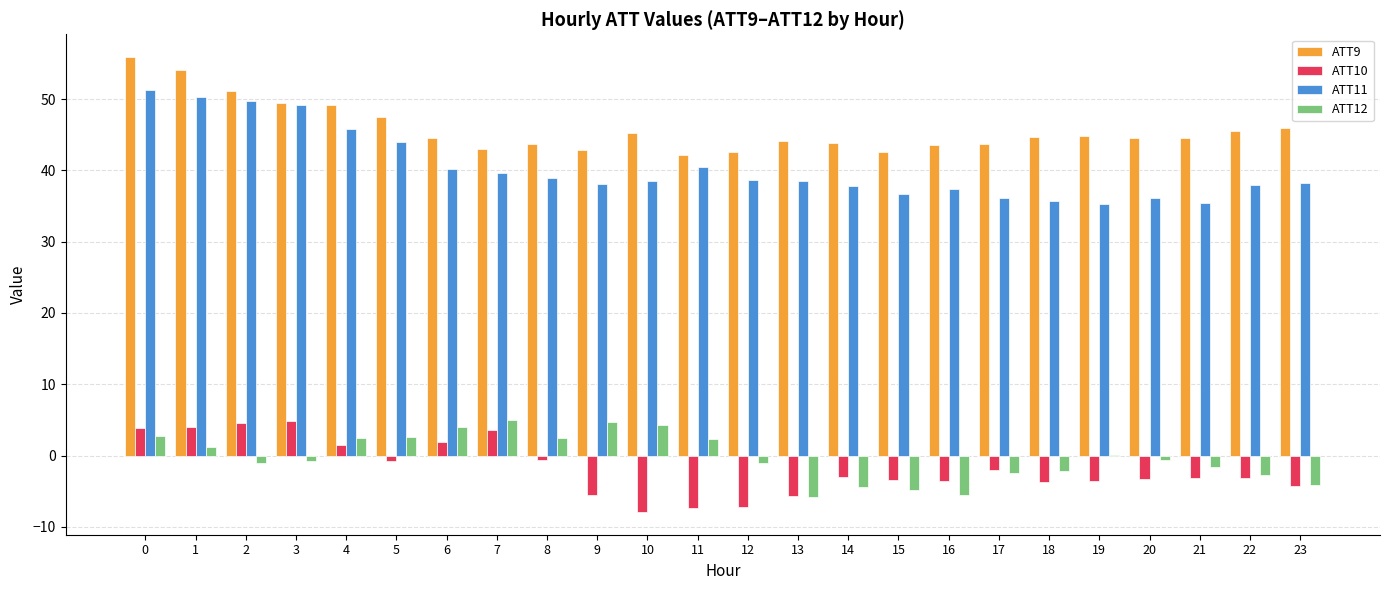

Is the value of ATT12 at 12 greater than the value of ATT9 at 4?

No